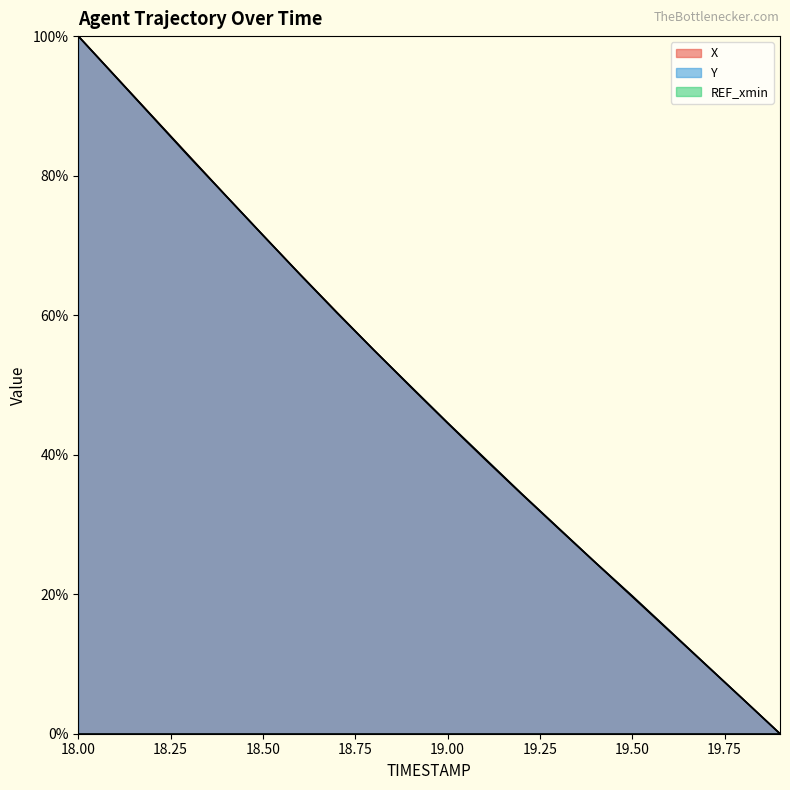

At 18.0, list the series in order from smallest to largest.

X, Y